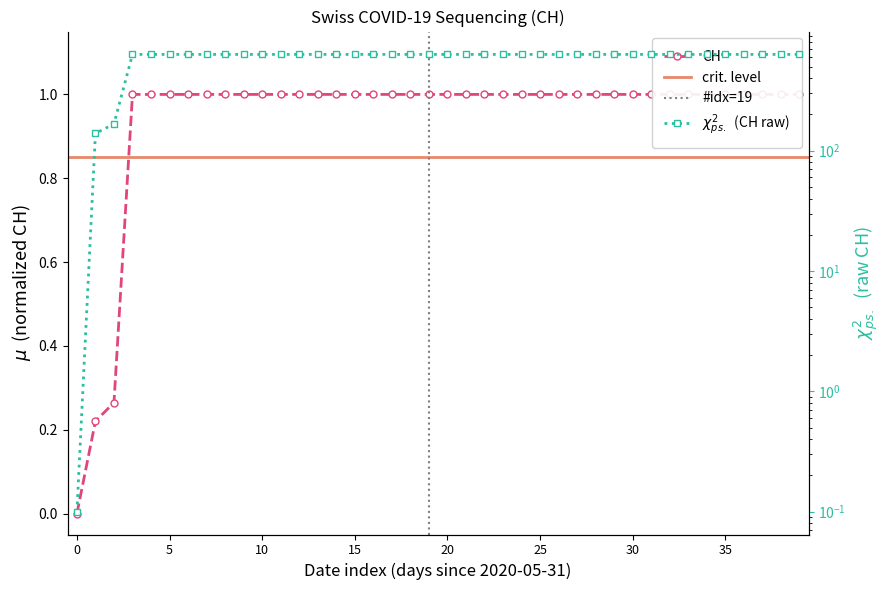

At which category does the chart reach its peak across all series?

2020-06-03